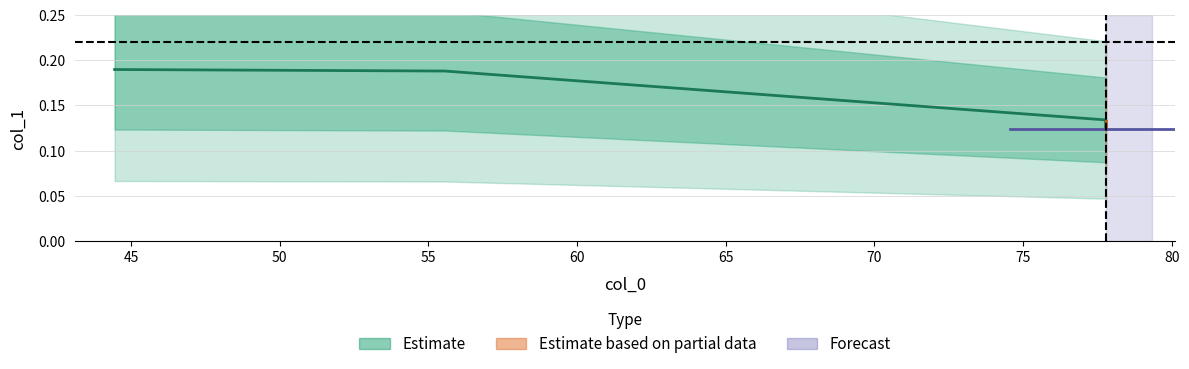

The value at 55.555555555556 is 0.3. True or false?

False